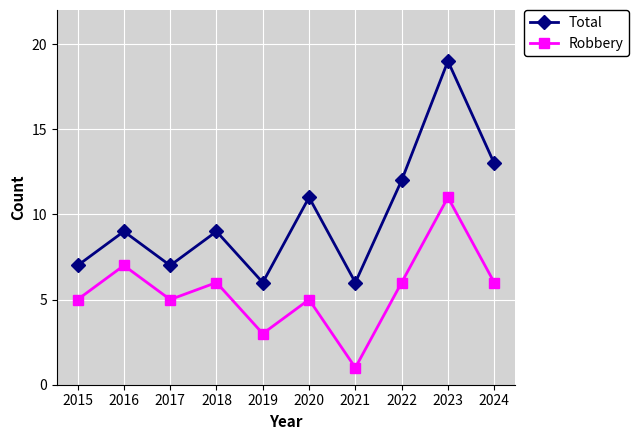

Reading left to right, what are all the values shown in this chart?

Total: 7	9	7	9	6	11	6	12	19	13
Robbery: 5	7	5	6	3	5	1	6	11	6